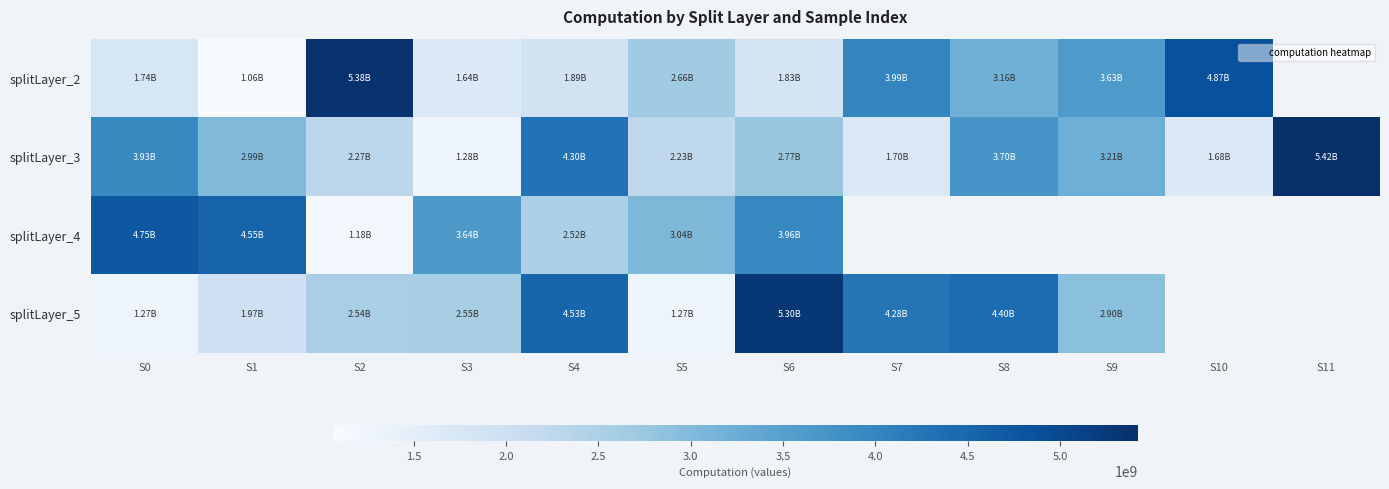

At which label does splitLayer_2 reach its minimum?

S1